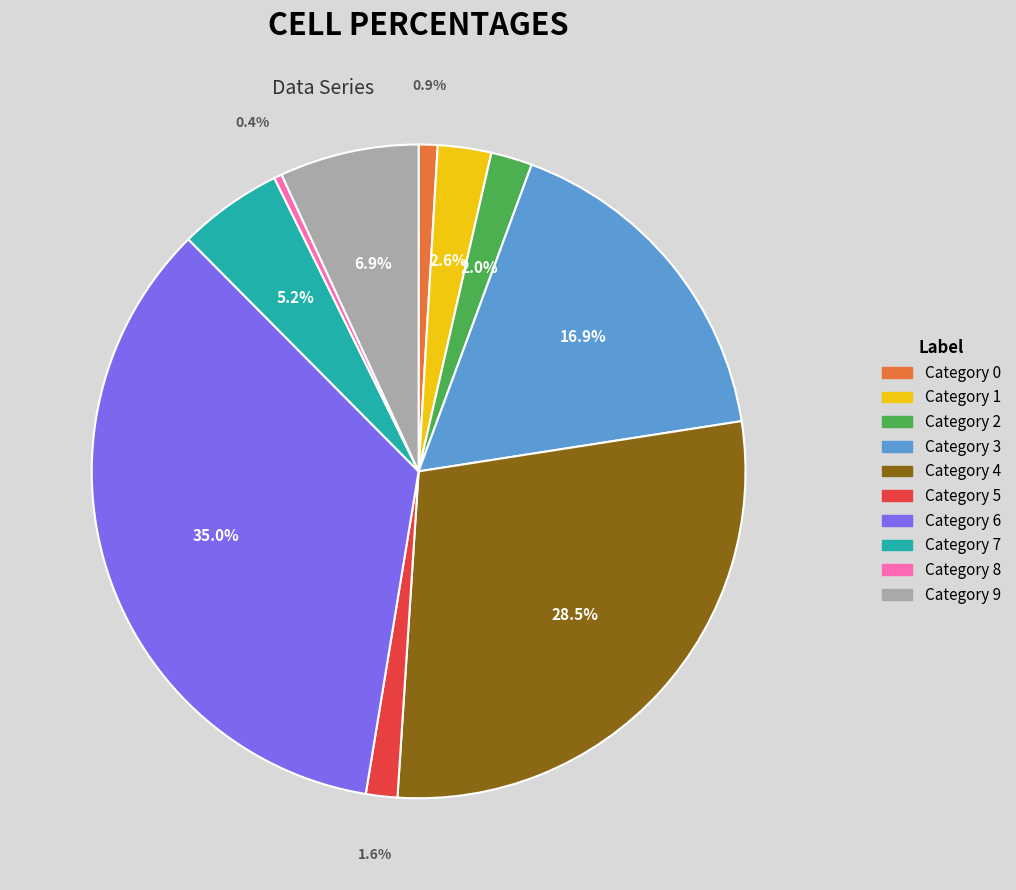

Does any single category account for the majority?

No